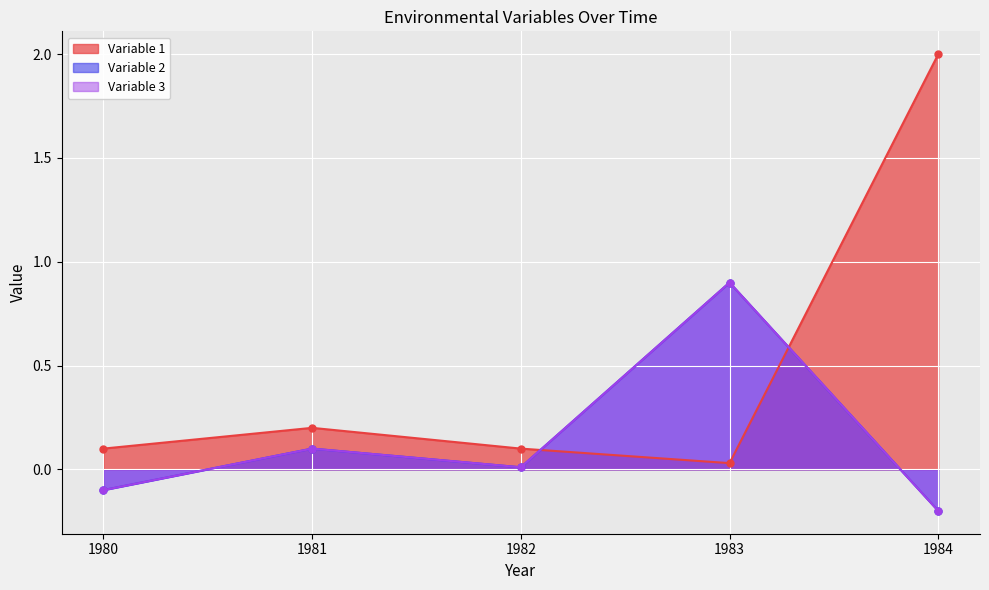

Where is the first local maximum for Variable 2?

1981